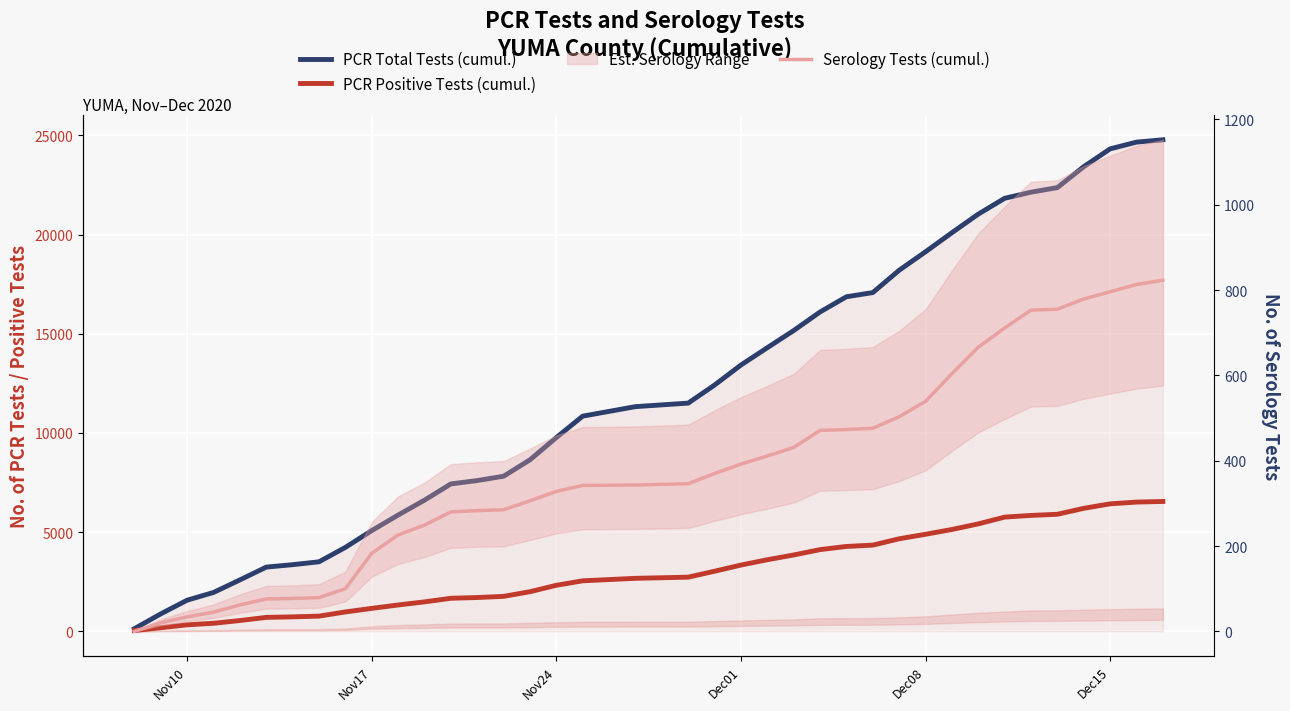

List the series in order of their peak value, lowest first.

Serology Tests (cumul.), PCR Positive Tests (cumul.), PCR Total Tests (cumul.)